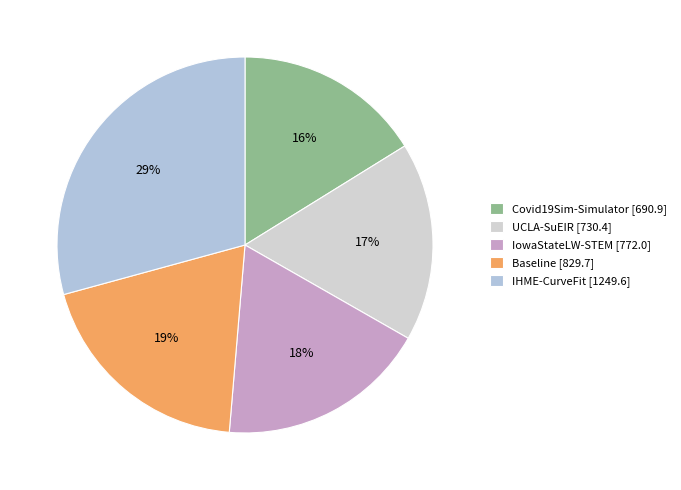

How many slices are in this pie chart?

5